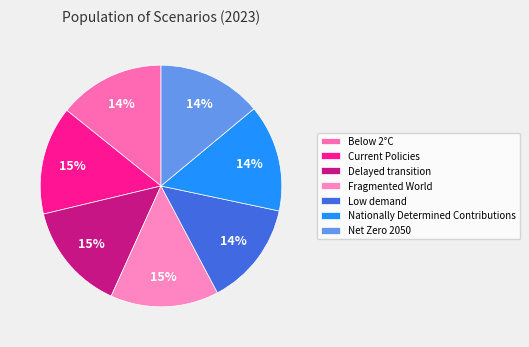

How many slices are in this pie chart?

7